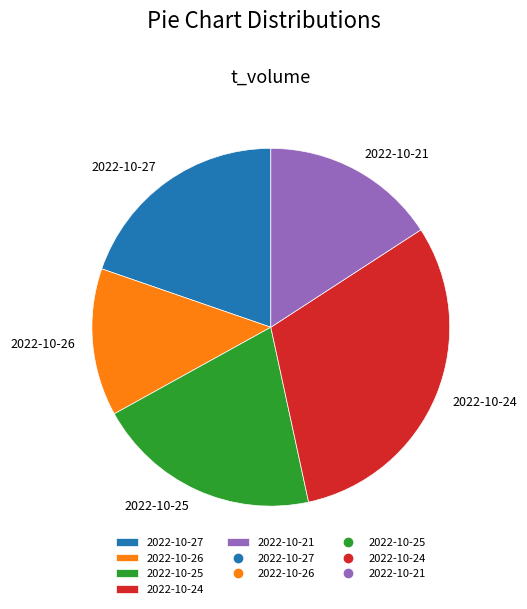

Is it true that 2022-10-21 is 16% of the pie?

True